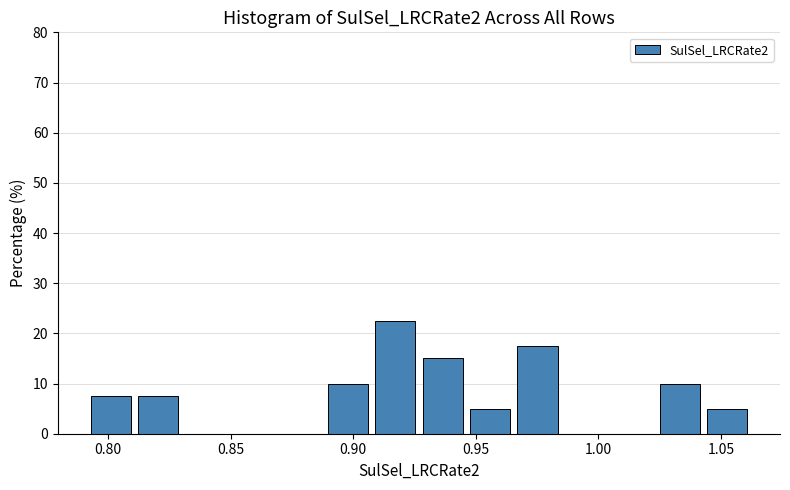

Read against the x-axis, roughly where is the centre of the tallest bar?

0.915